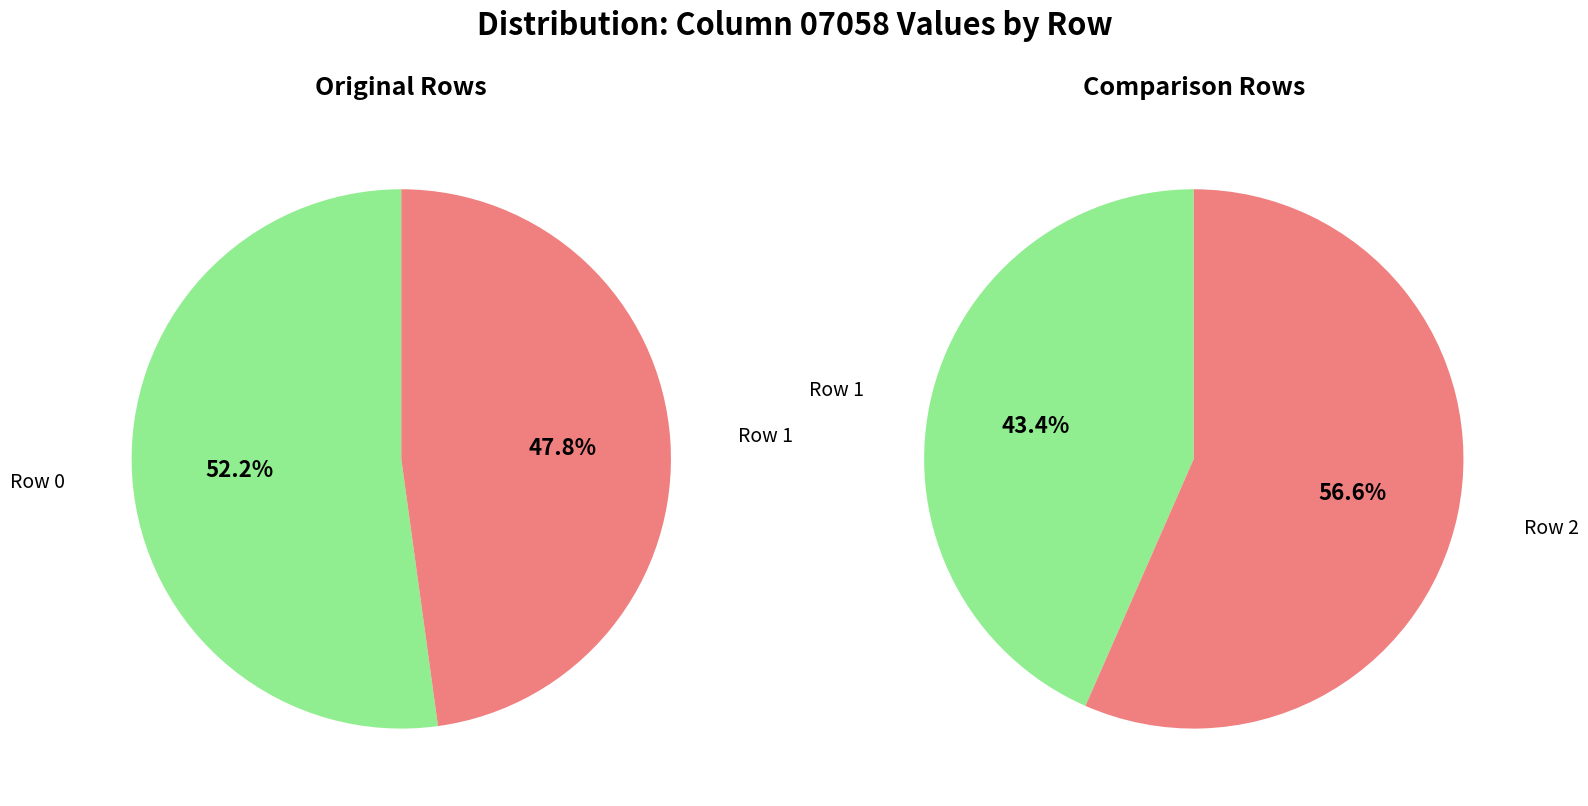

Rank the categories by Row 0 value from highest to lowest.

Row 2, Row 0, Row 1